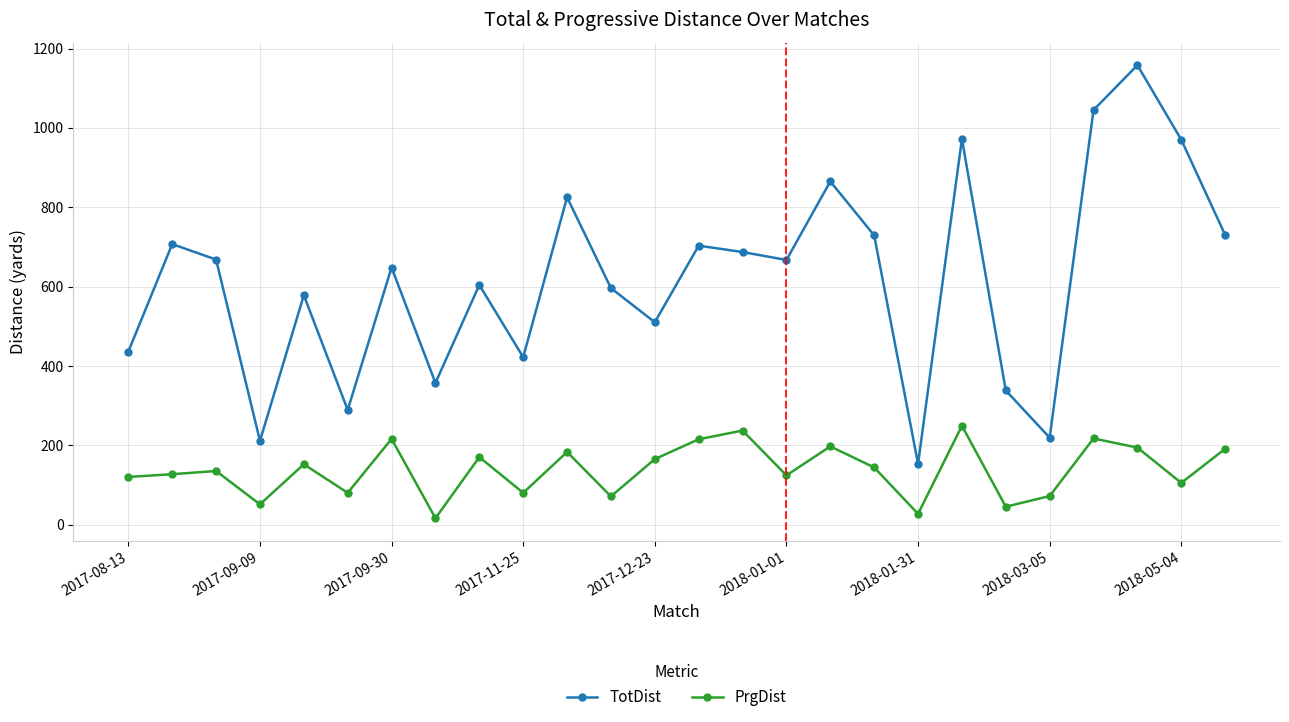

In TotDist, how many points are higher than both neighbors (excluding endpoints)?

9